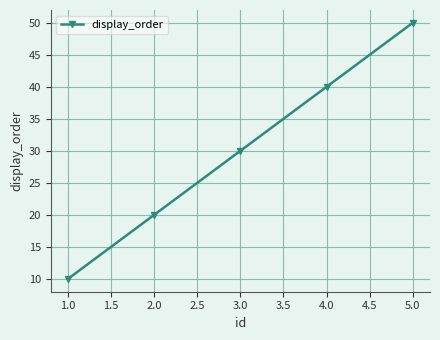

What is the difference between the maximum and minimum values?

40